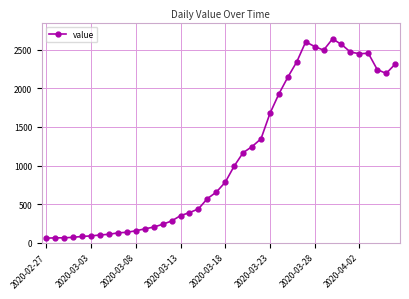

What is the value of the 6th point from the left?

90